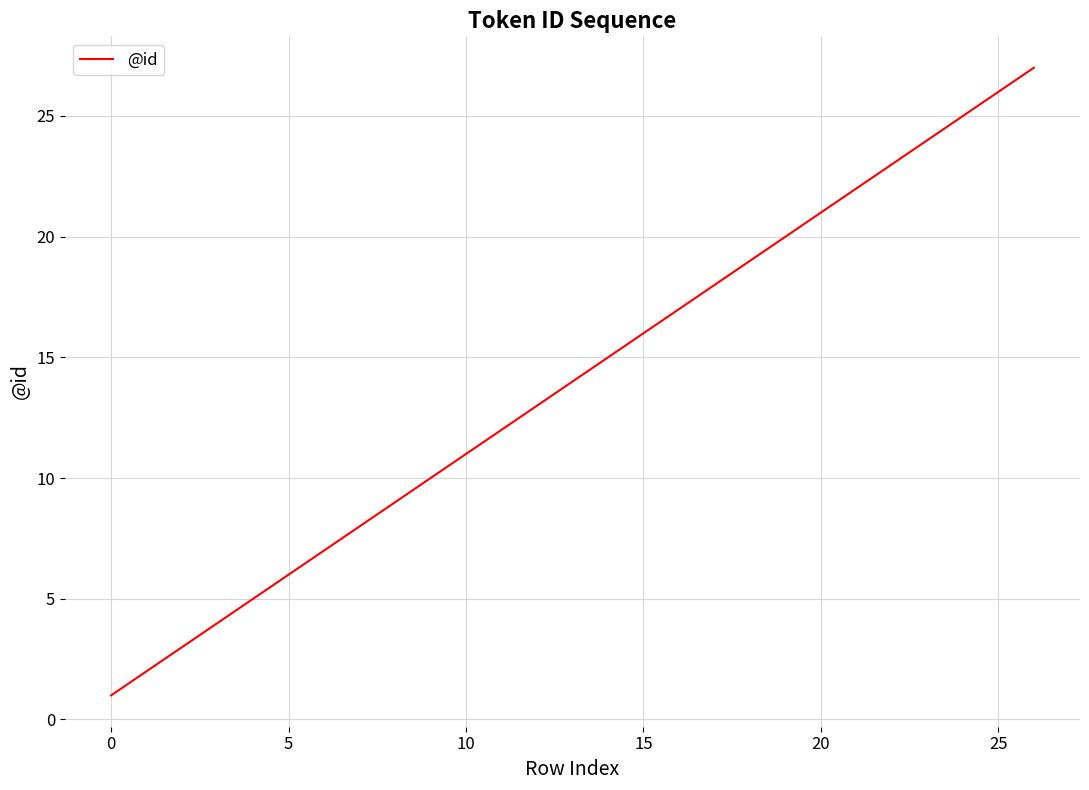

What is the difference between the maximum and minimum values?

26